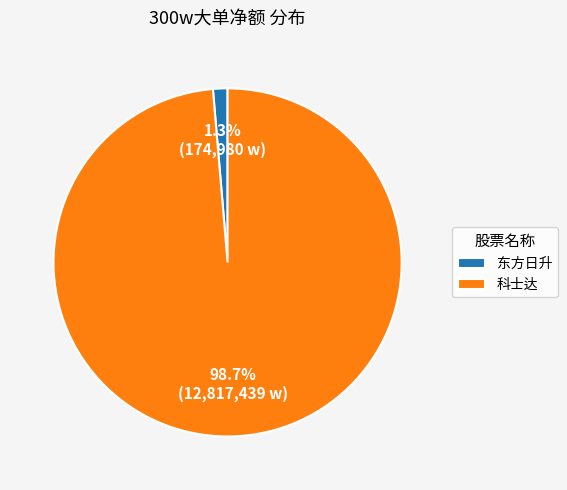

What is the largest slice in the pie chart?

科士达